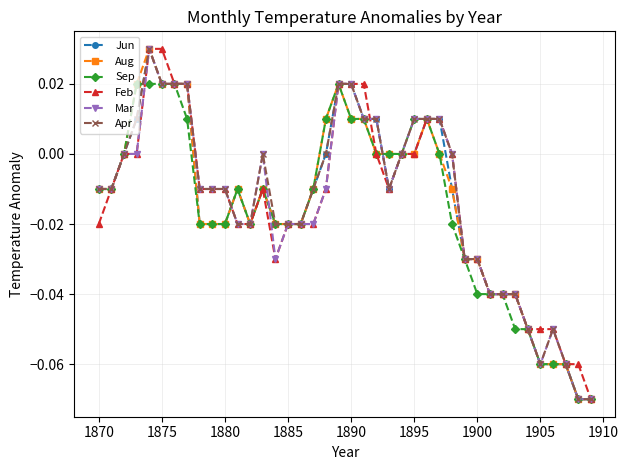

True or false: Aug has more than 0 points higher than both neighbors.

True